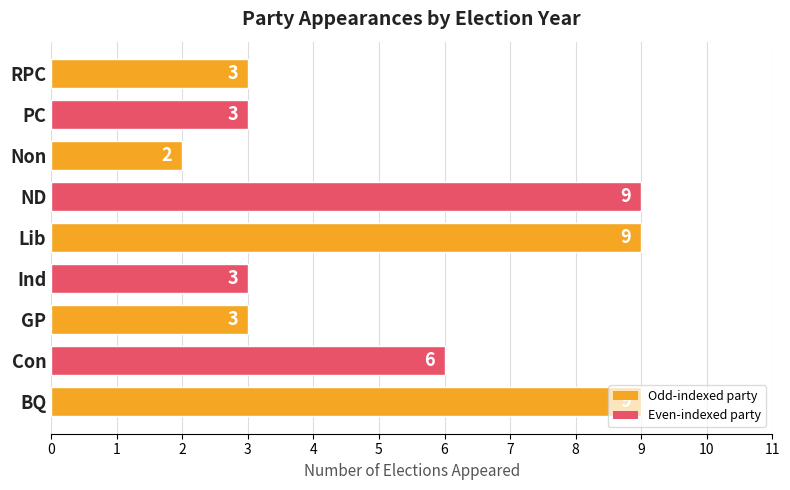

What is the average value?

5